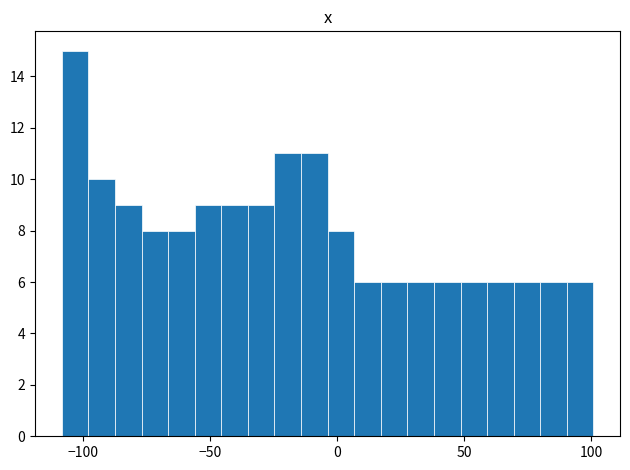

Around what value on the x-axis is the tallest bar? Give the approximate position of its centre, as read against the axis.

-105